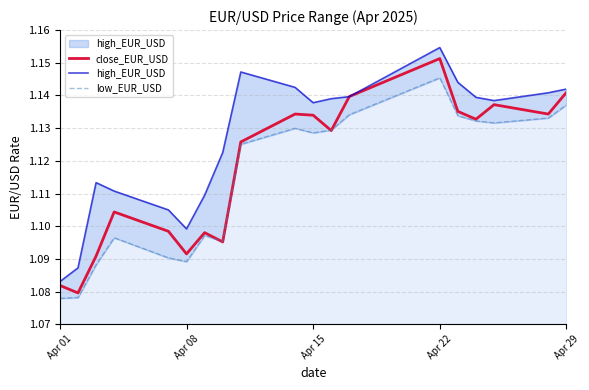

The close_EUR_USD series shows 0.5 at Apr 08. True or false?

False